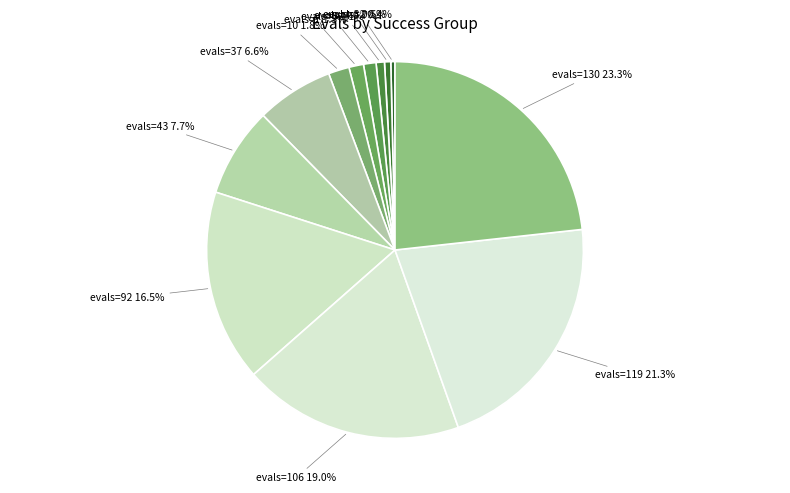

Is there a majority slice in this chart?

No